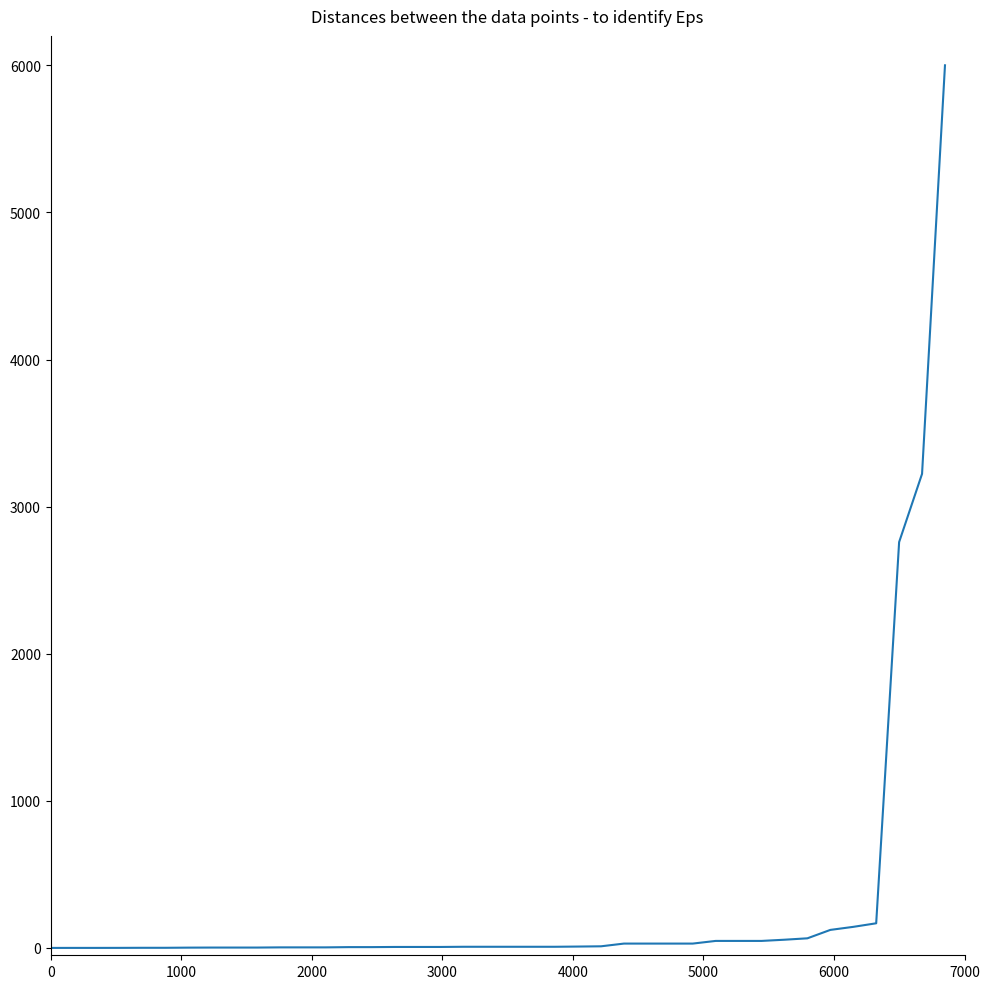

What is the greatest value displayed?

6000.0